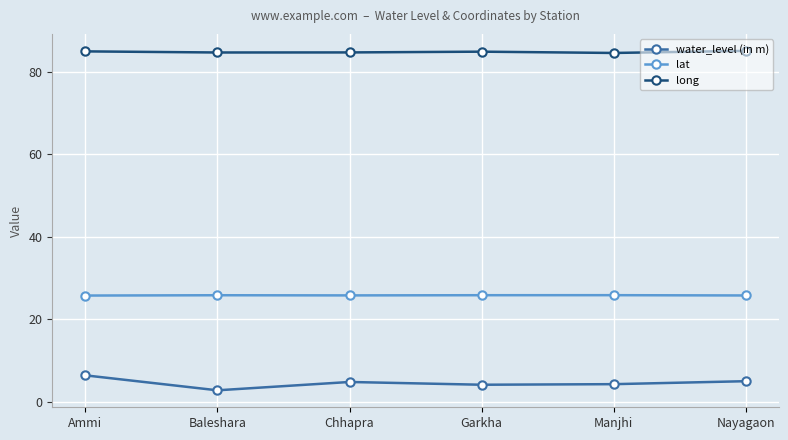

What is the label of the 2nd point from the left?

Baleshara